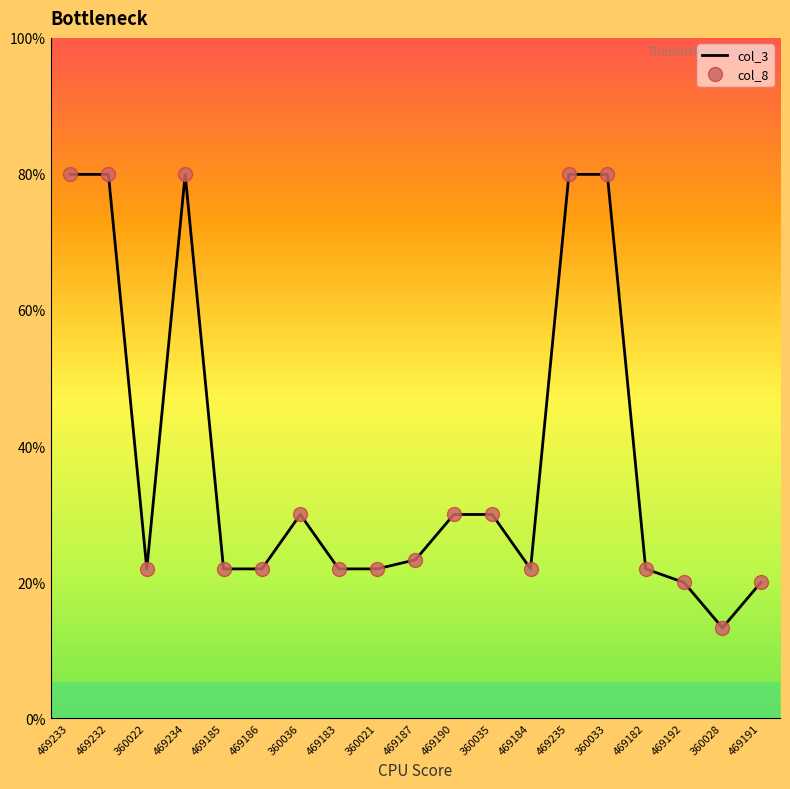

Count the number of data series in this chart.

2